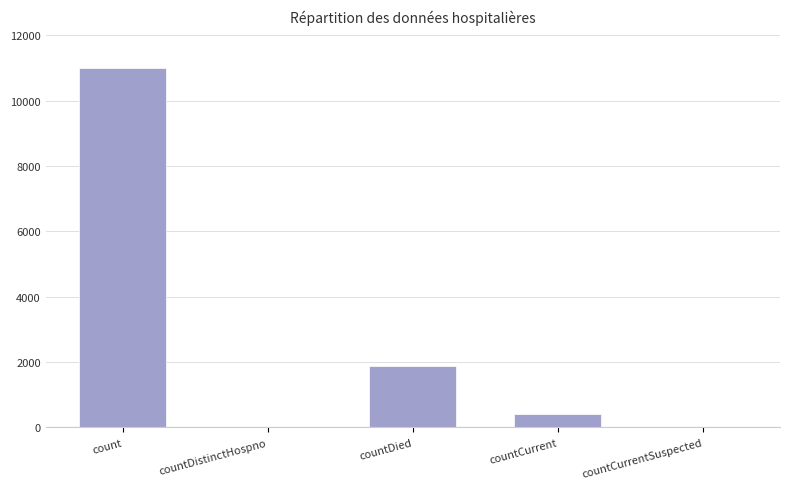

What is the sum of the values at countCurrentSuspected and count?

11000